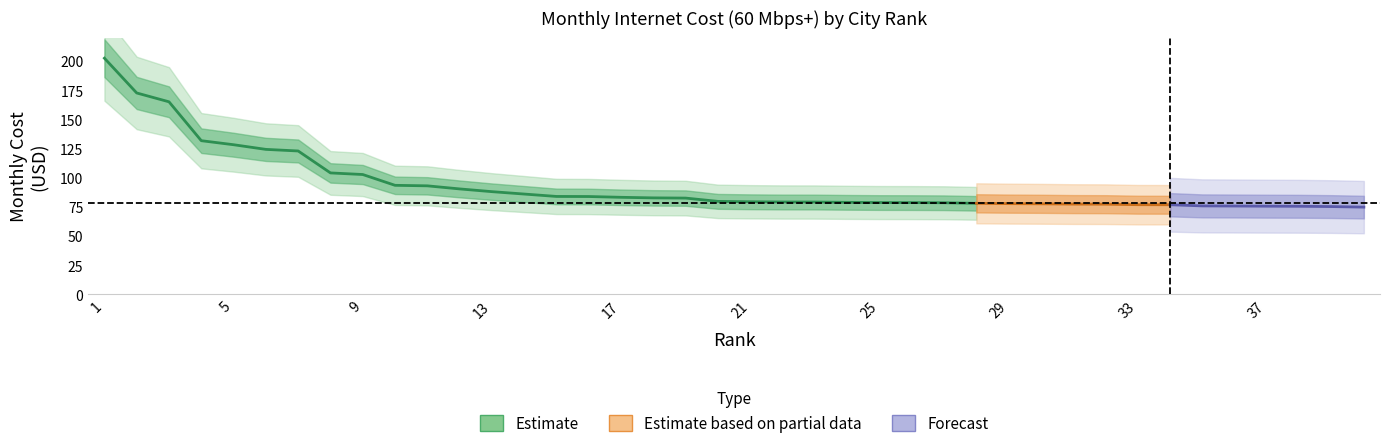

List the labels in order of value, smallest first.

40, 39, 38, 37, 36, 35, 34, 33, 32, 31, 30, 29, 28, 27, 26, 25, 24, 23, 22, 21, 20, 19, 18, 17, 16, 15, 14, 13, 12, 11, 10, 9, 8, 7, 6, 5, 4, 3, 2, 1